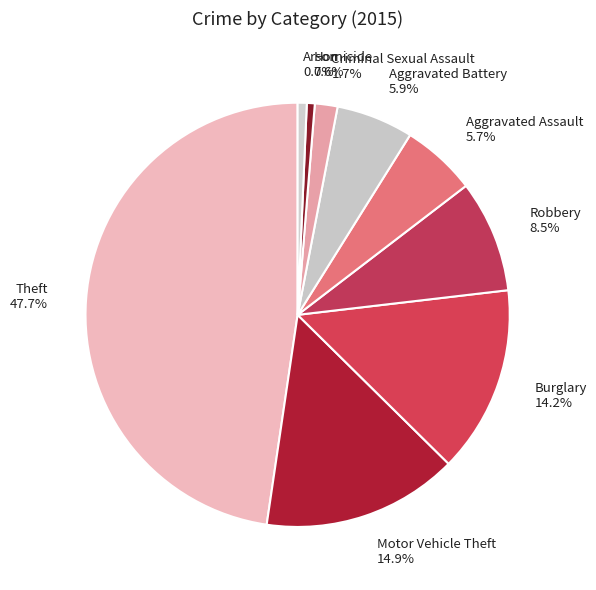

Between Robbery and Aggravated Assault, which is larger?

Robbery